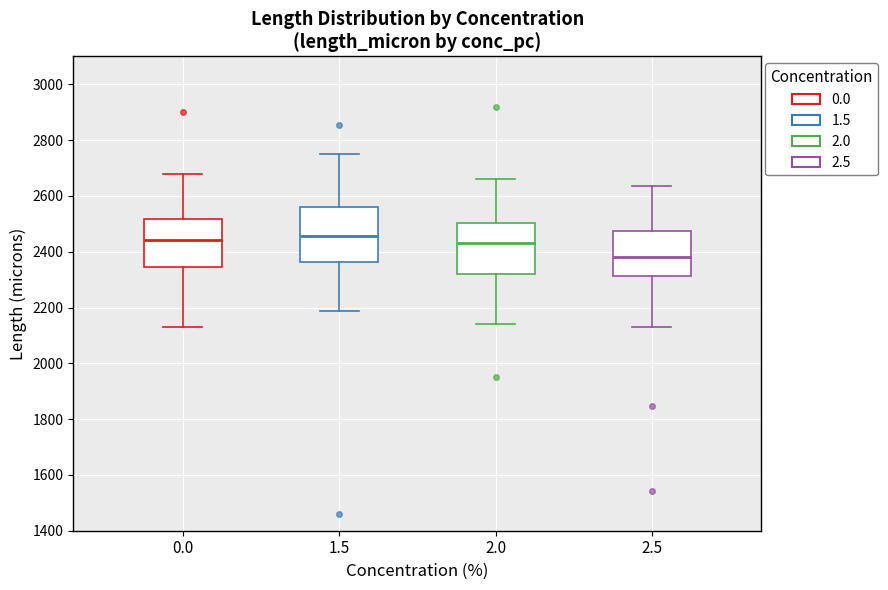

Which box's median line is the lowest?

2.5